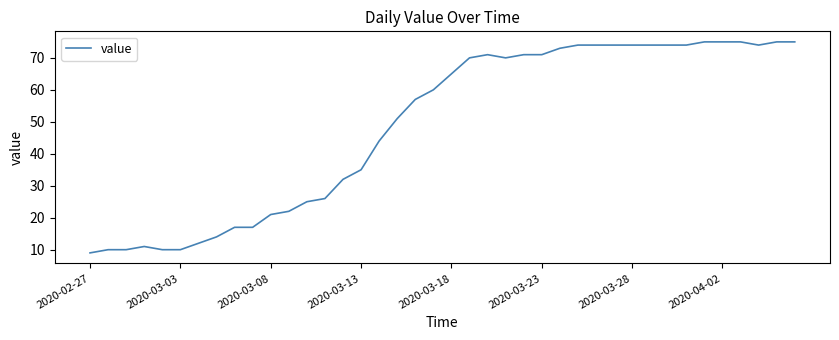

What is the smallest value displayed?

9